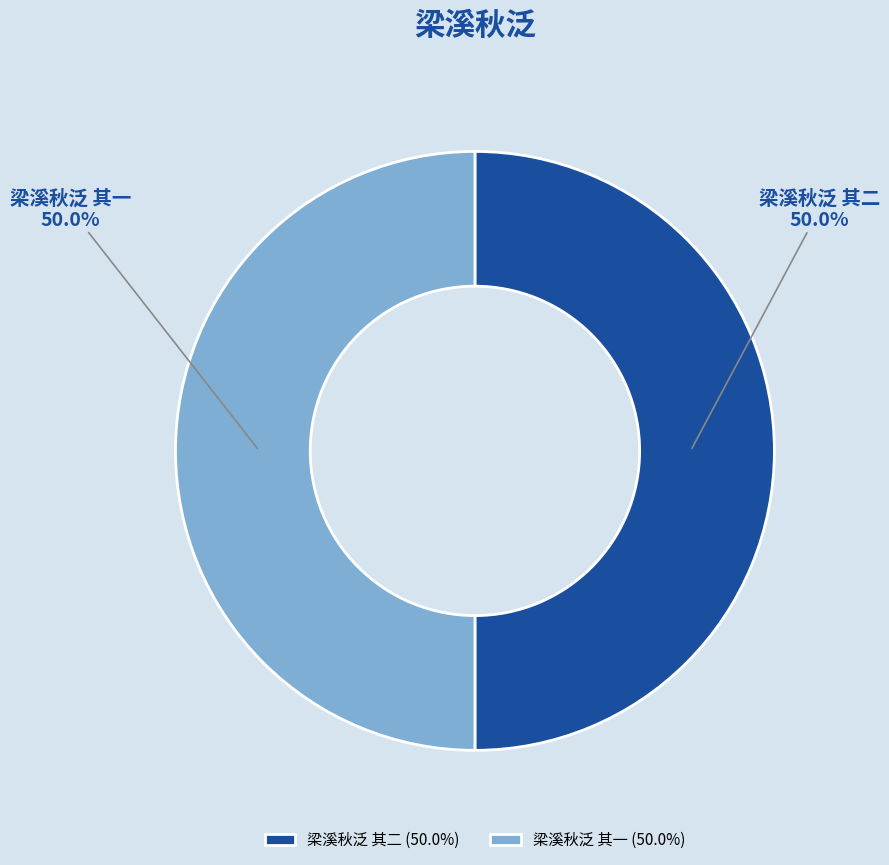

The 梁溪秋泛 其二 slice represents 62% of the pie. True or false?

False